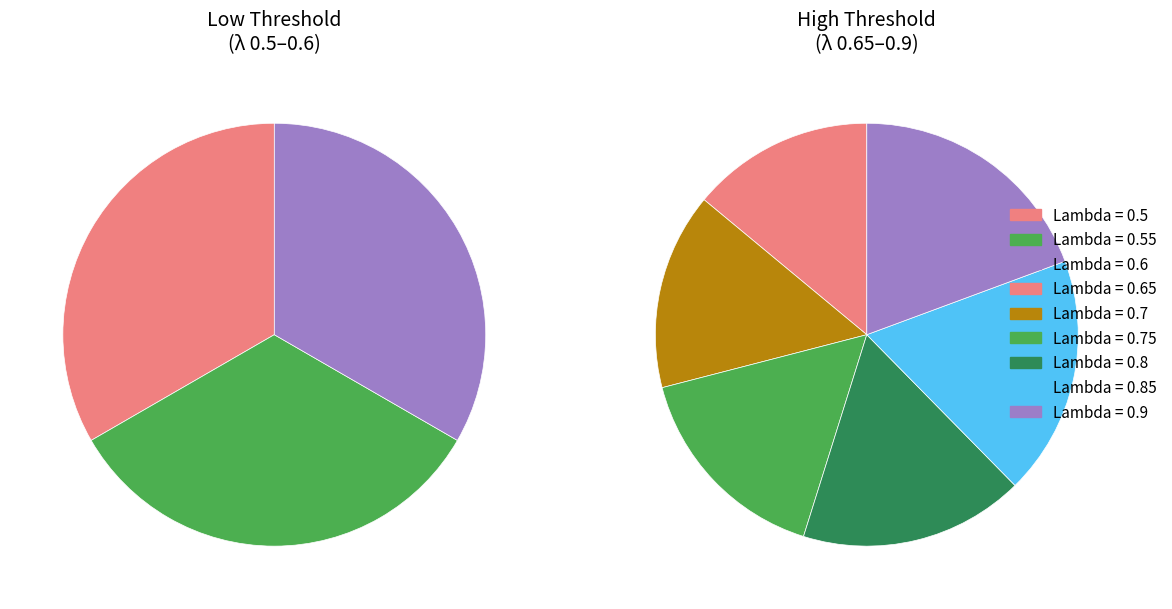

Which slice is the largest?

0.5